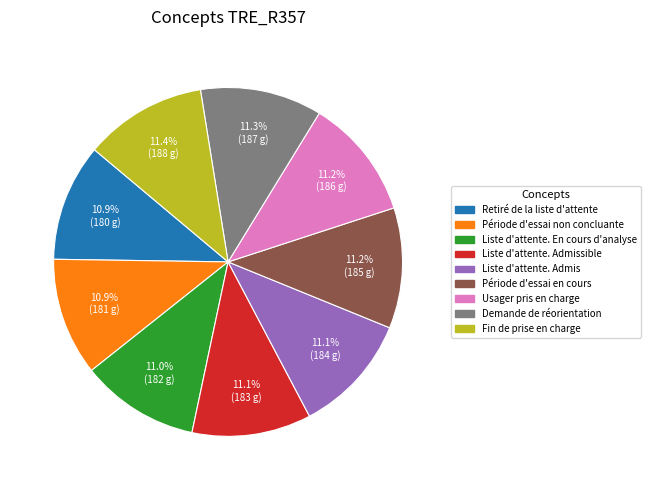

Is the sum of Demande de réorientation and Liste d'attente. Admis greater than half?

No